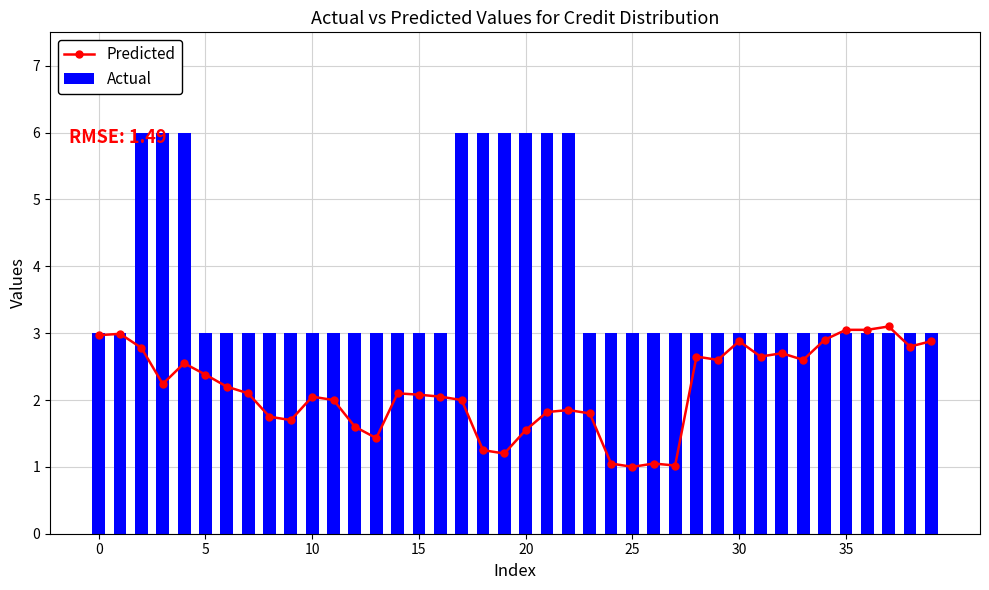

What is the sum of all Actual values?

147